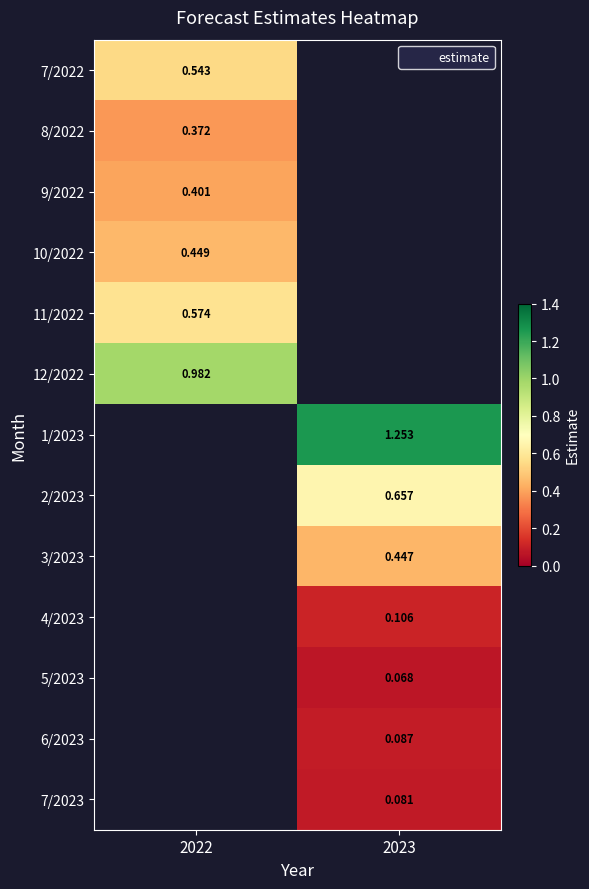

At which label does 12/2022 reach its minimum?

2022